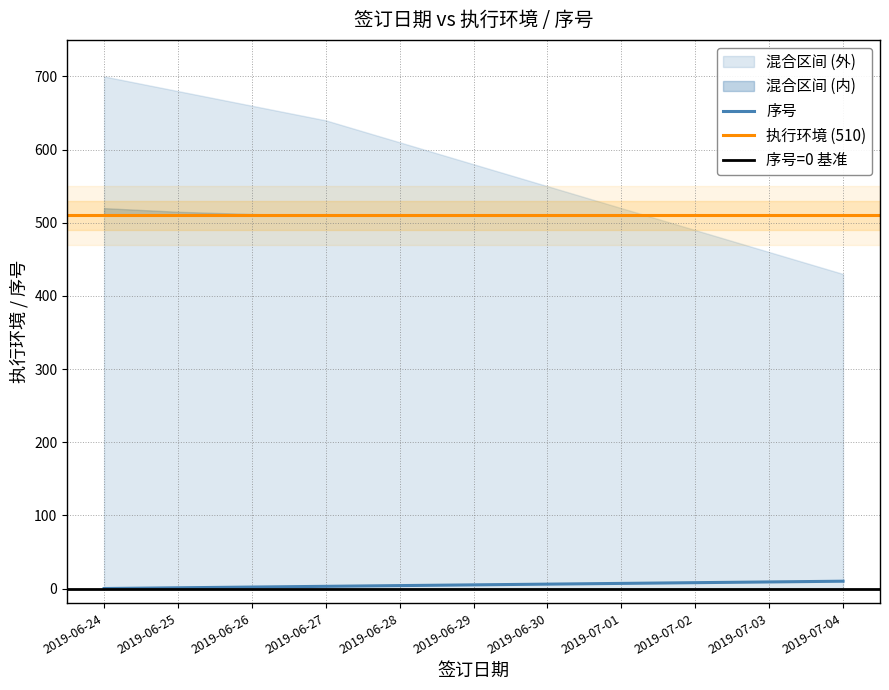

Between 2019-06-28 and 2019-07-02, which is larger?

2019-07-02